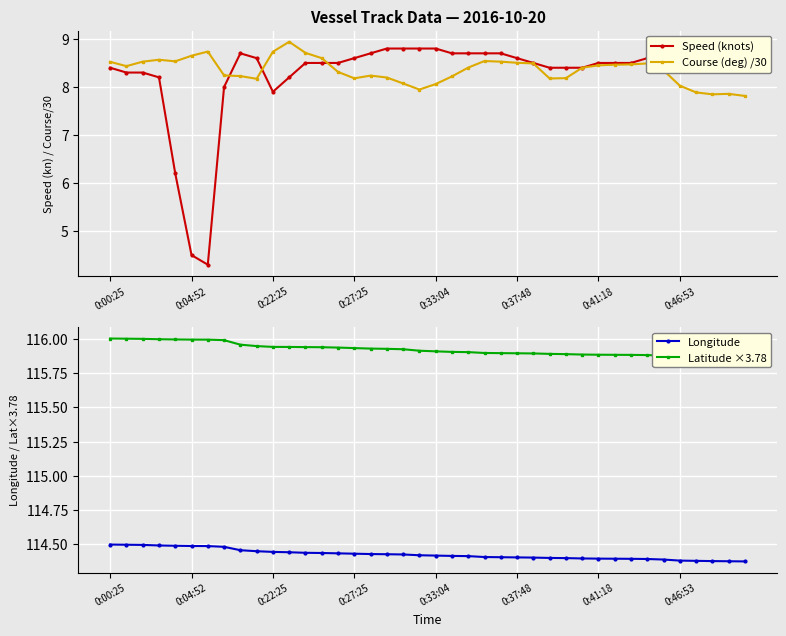

The Course (deg) /30 series shows 4.8 at 0:00:25. True or false?

False